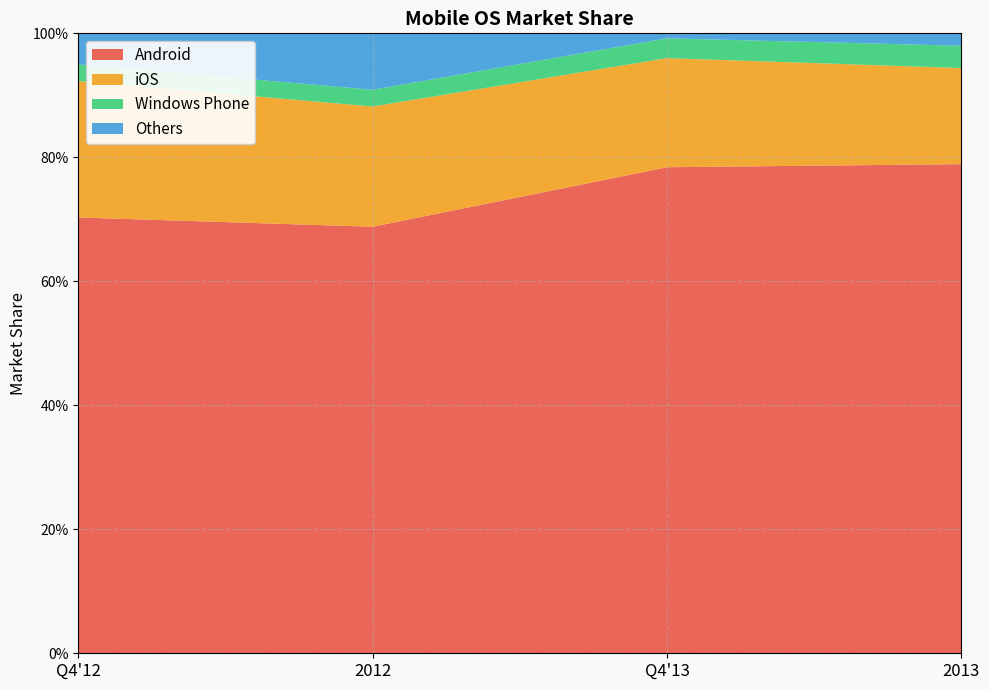

Reading left to right, extract all data points from this chart.

Android: Q4'12=0.7	2012=0.7	Q4'13=0.8	2013=0.8
iOS: Q4'12=0.2	2012=0.2	Q4'13=0.2	2013=0.2
Windows Phone: Q4'12=0.0	2012=0.0	Q4'13=0.0	2013=0.0
Others: Q4'12=0.1	2012=0.1	Q4'13=0.1	2013=0.0